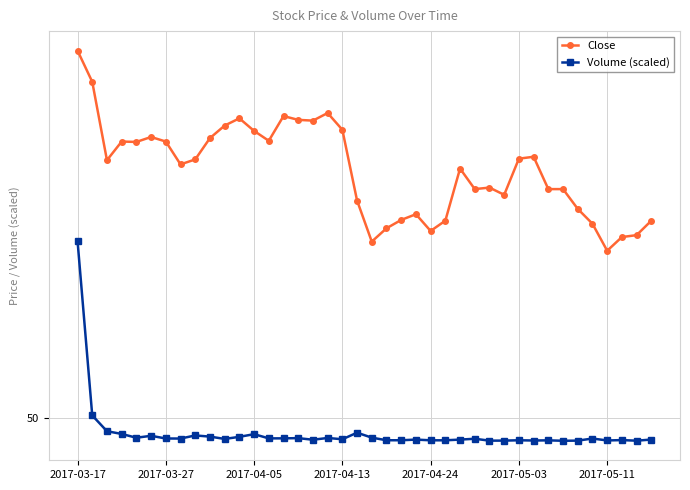

Reading left to right, what are all the values shown in this chart?

Close: 59.7	58.8	56.8	57.3	57.3	57.4	57.3	56.7	56.8	57.4	57.7	57.9	57.5	57.3	57.9	57.8	57.8	58.0	57.6	55.7	54.6	55.0	55.2	55.4	54.9	55.2	56.6	56.0	56.1	55.9	56.8	56.9	56.0	56.0	55.5	55.1	54.4	54.8	54.8	55.2
Volume (scaled): 54.7	50.1	49.7	49.6	49.5	49.5	49.5	49.5	49.5	49.5	49.5	49.5	49.6	49.5	49.5	49.5	49.4	49.5	49.4	49.6	49.5	49.4	49.4	49.4	49.4	49.4	49.4	49.5	49.4	49.4	49.4	49.4	49.4	49.4	49.4	49.5	49.4	49.4	49.4	49.4